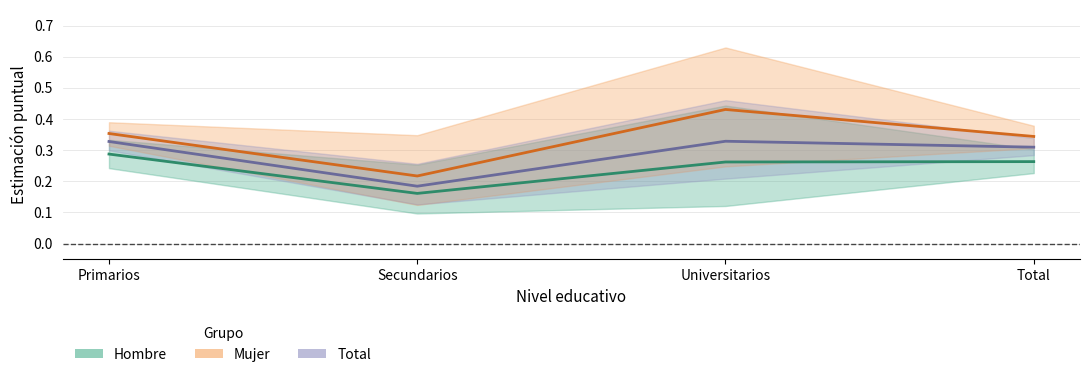

How many Hombre values are between 0 and 1?

4